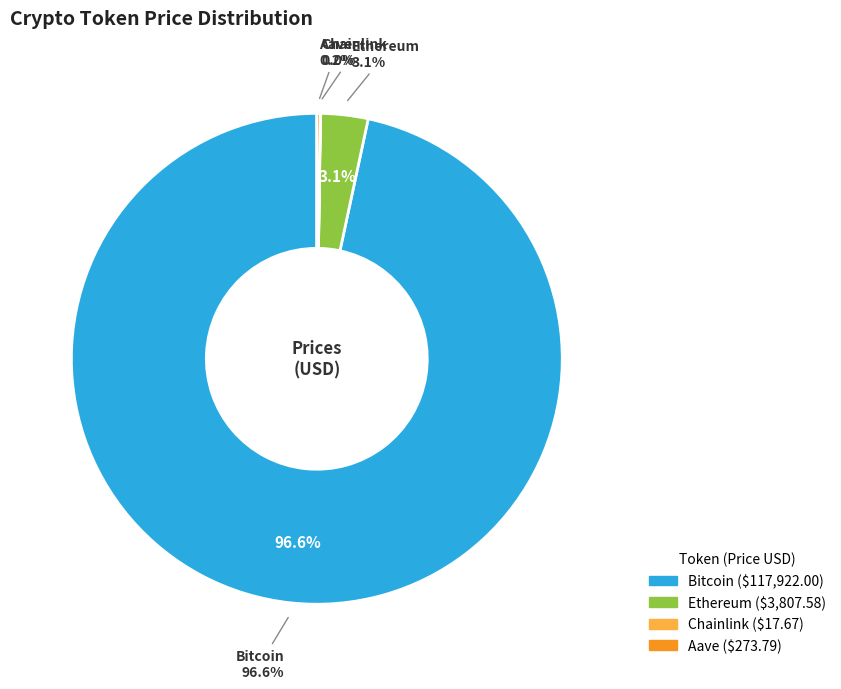

To the nearest percent, what percentage of the pie is Ethereum?

3%